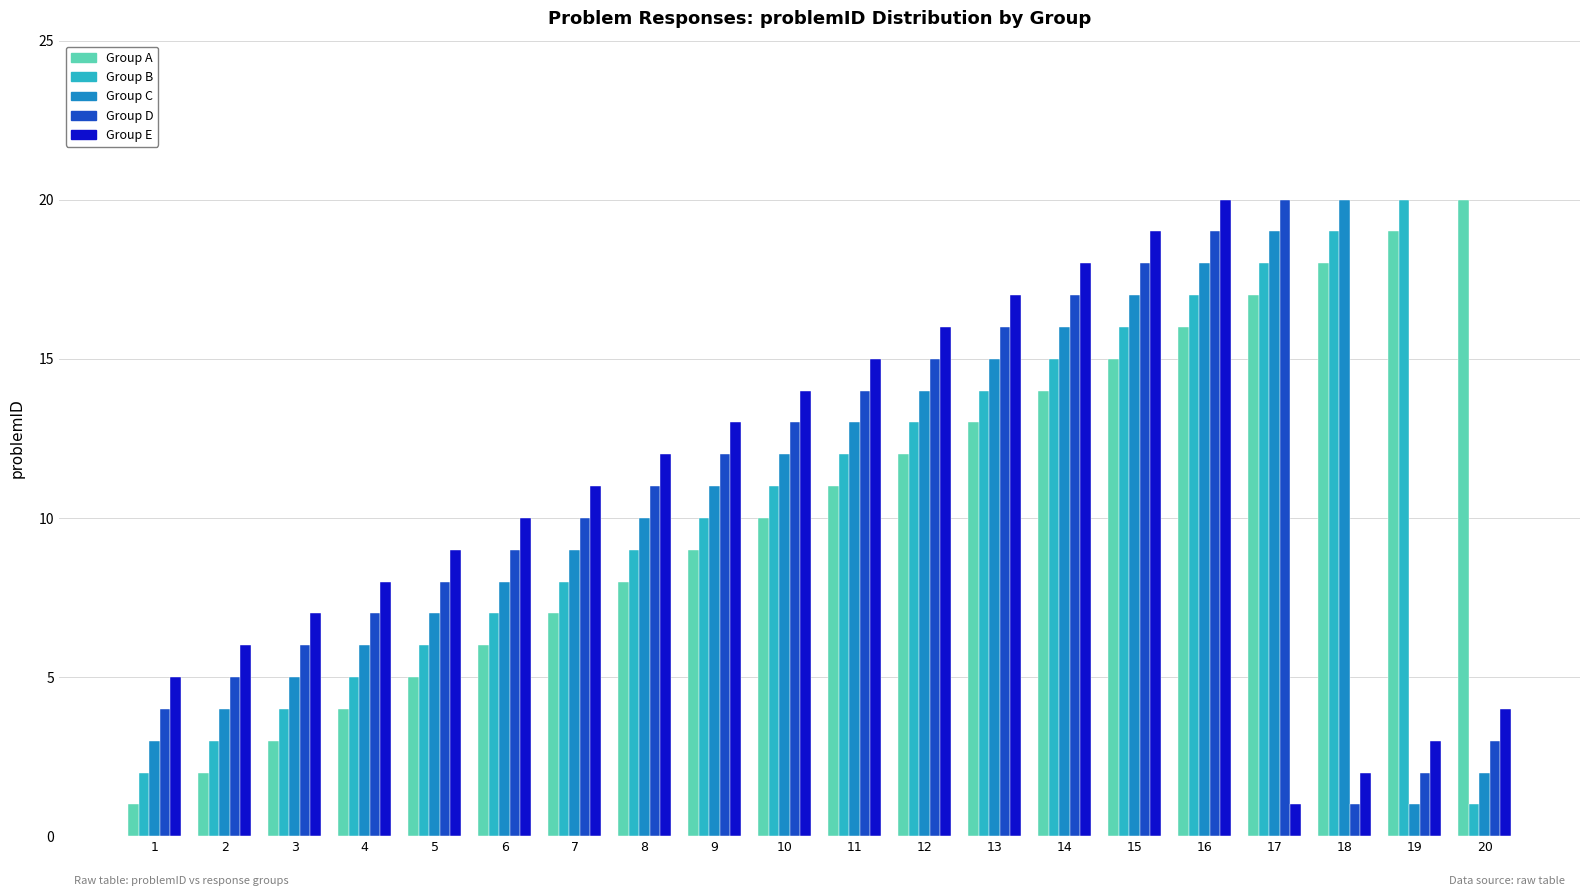

At 6, list the series in order from smallest to largest.

Group A, Group B, Group C, Group D, Group E